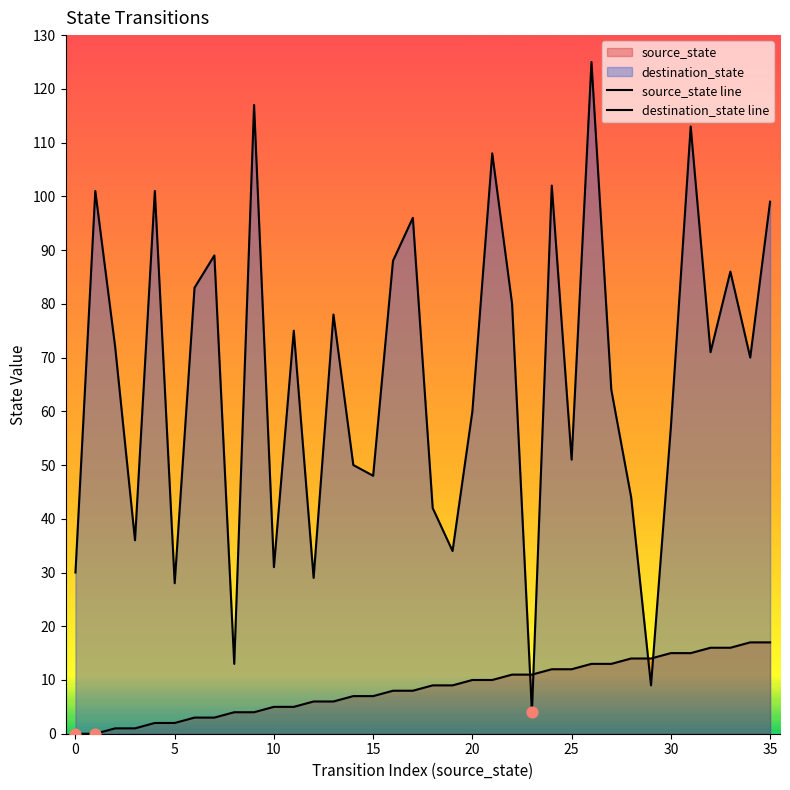

At which category is the sum across all series the highest?

26